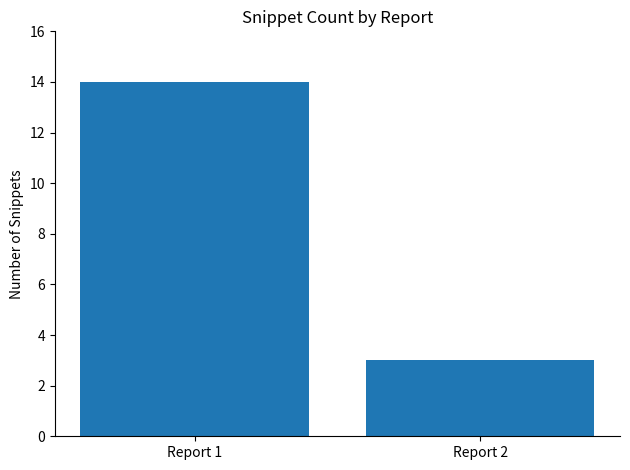

Between Report 2 and Report 1, which is larger?

Report 1